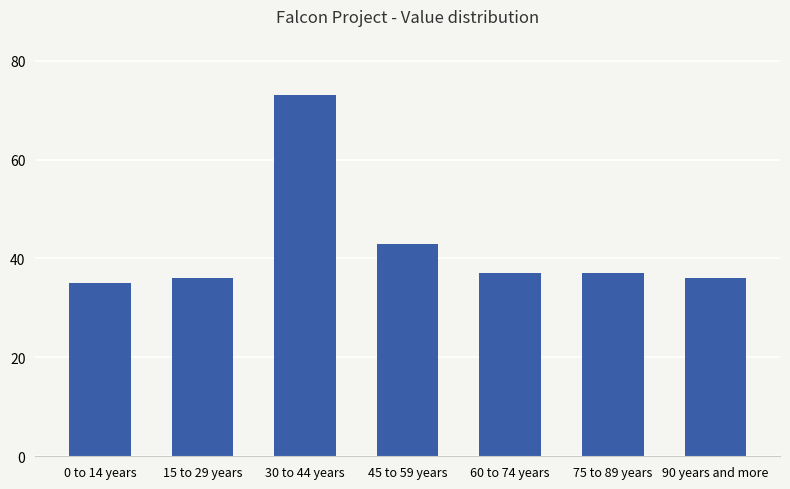

What is the change in value from 30 to 44 years to 75 to 89 years?

-36